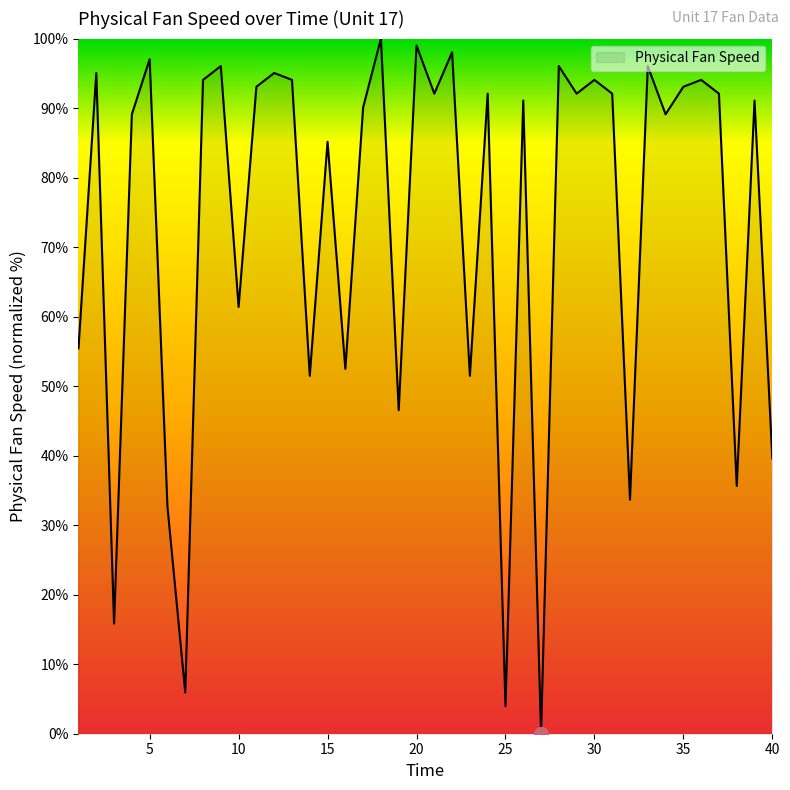

What is the difference between the maximum and minimum values?

100.0